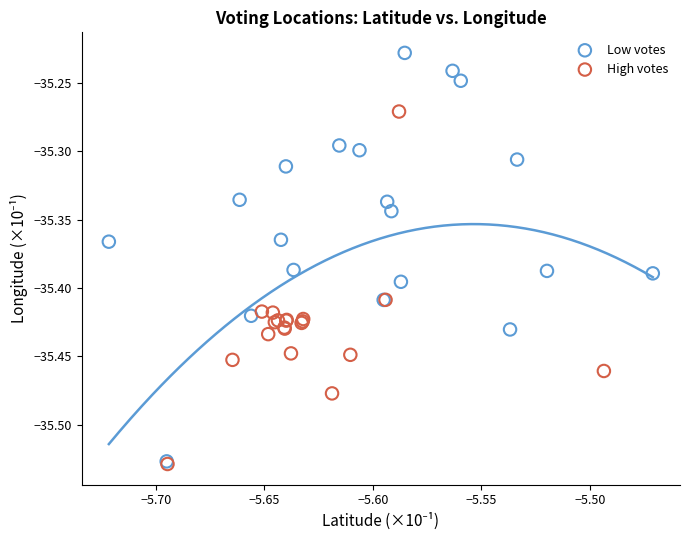

Which series reaches the maximum Y coordinate?

Low votes